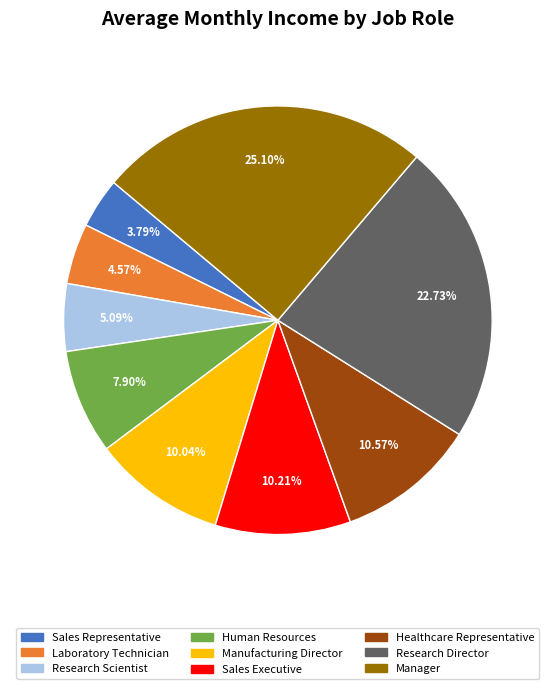

To the nearest percent, what portion does Research Director represent?

23%